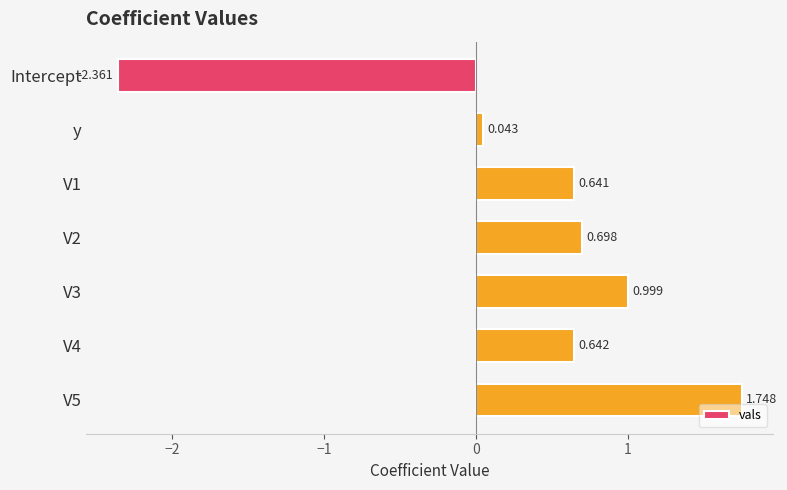

At which label is the value closest to 0?

y